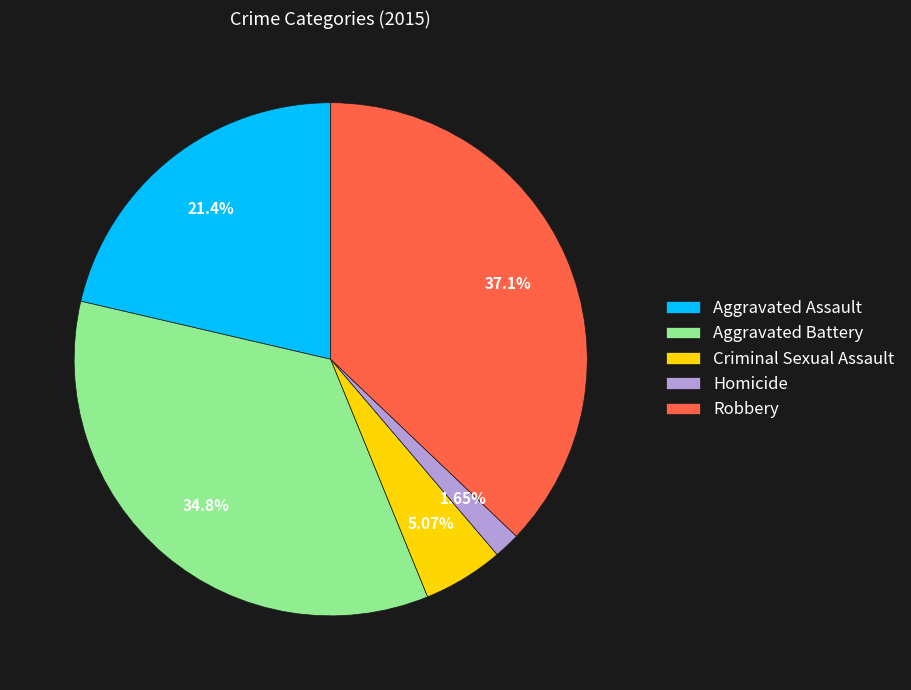

Is there a majority slice in this chart?

No